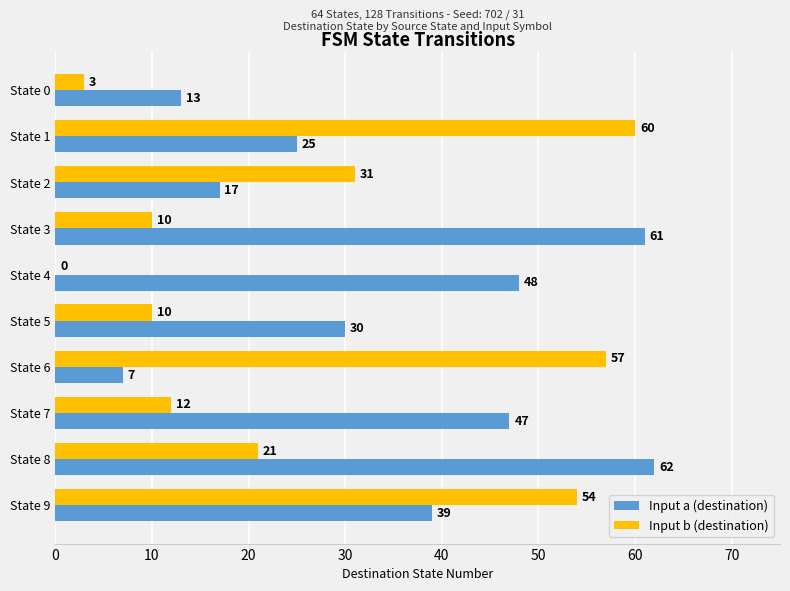

What is the sum of all Input a (destination) values?

349